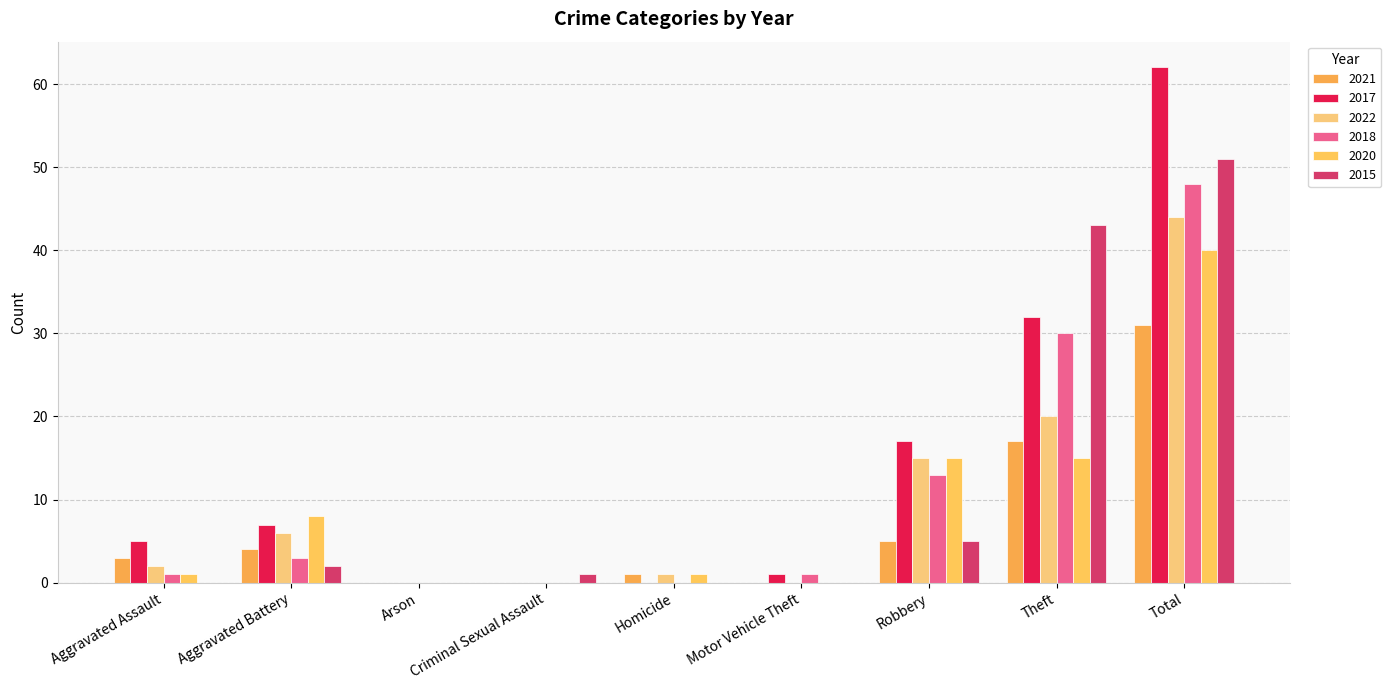

What is the difference between the highest and lowest values at Total?

31